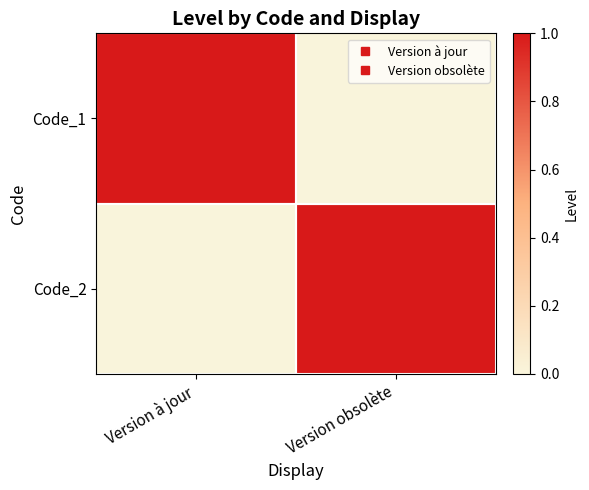

Reading right to left, what are all the values shown in this chart?

Code_1: Version obsolète=0	Version à jour=1
Code_2: Version obsolète=1	Version à jour=0